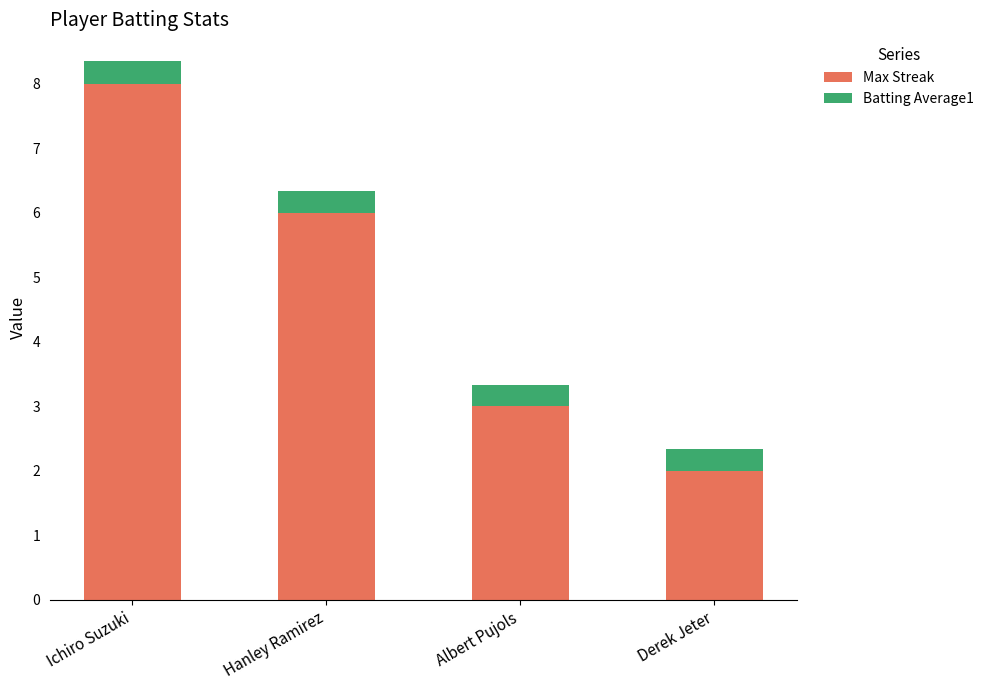

Count the number of categories in the chart.

4